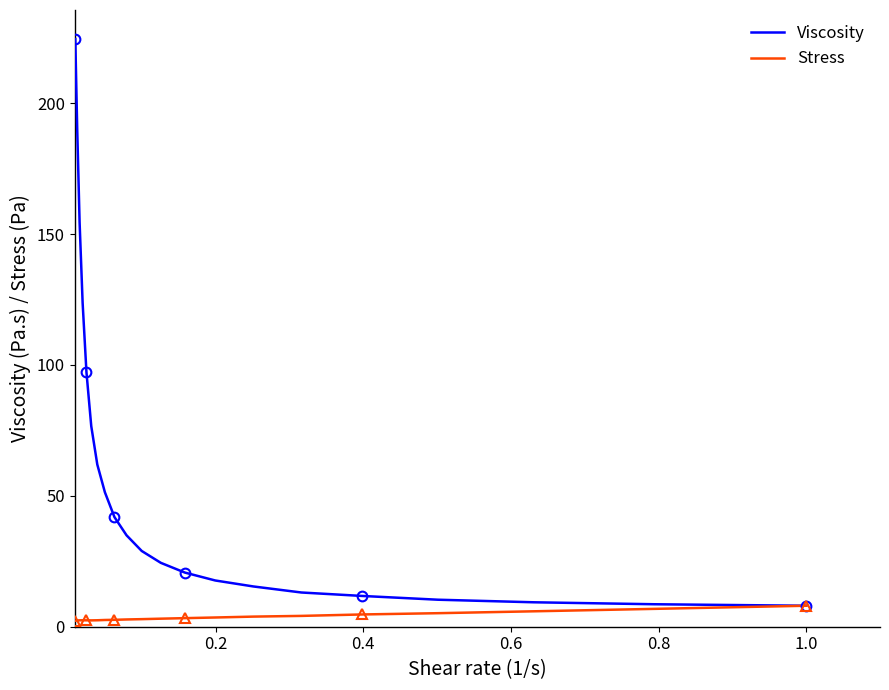

What is the difference between the second highest and minimum values in the Viscosity series?

182.3